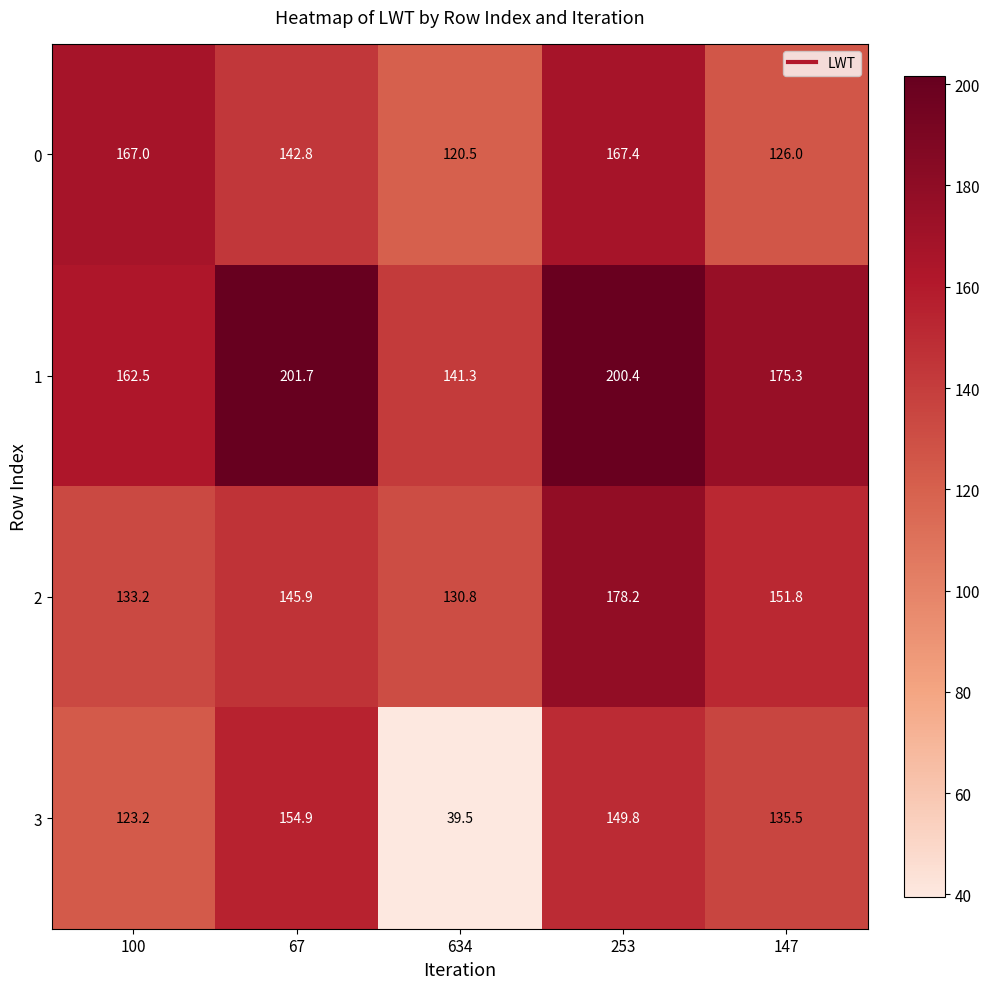

Reading left to right, list all the values displayed in this chart.

0: 100=167.0	67=142.8	634=120.5	253=167.4	147=126.0
1: 100=162.5	67=201.7	634=141.3	253=200.4	147=175.3
2: 100=133.2	67=145.9	634=130.8	253=178.2	147=151.8
3: 100=123.2	67=154.9	634=39.5	253=149.8	147=135.5